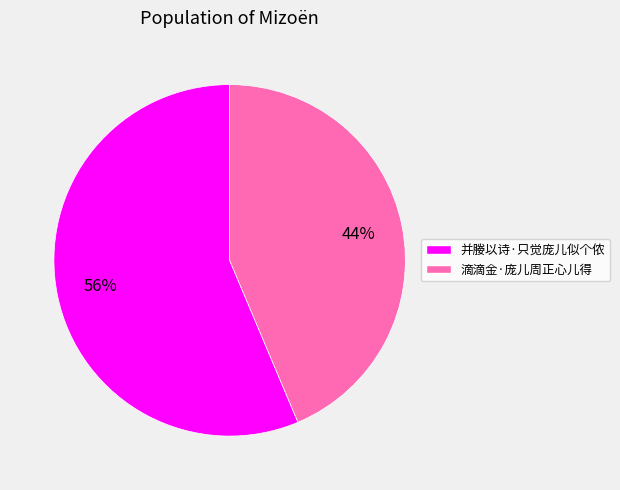

Count the number of slices in the pie.

2